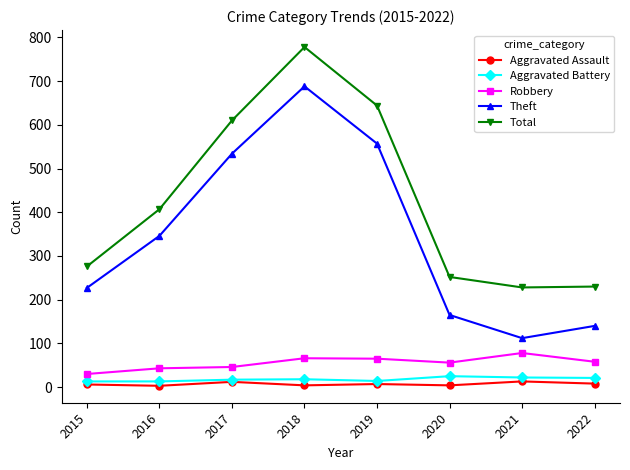

Between 2019 and 2021, which series saw the biggest shift?

Theft